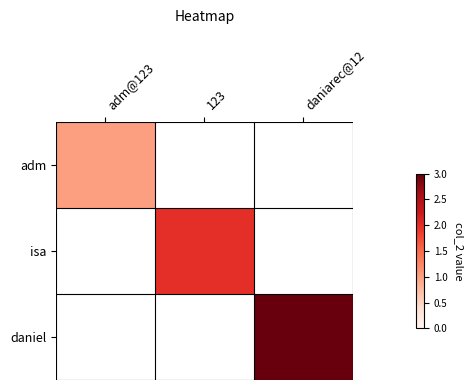

Is it true that isa equals 0.4 at 123?

False